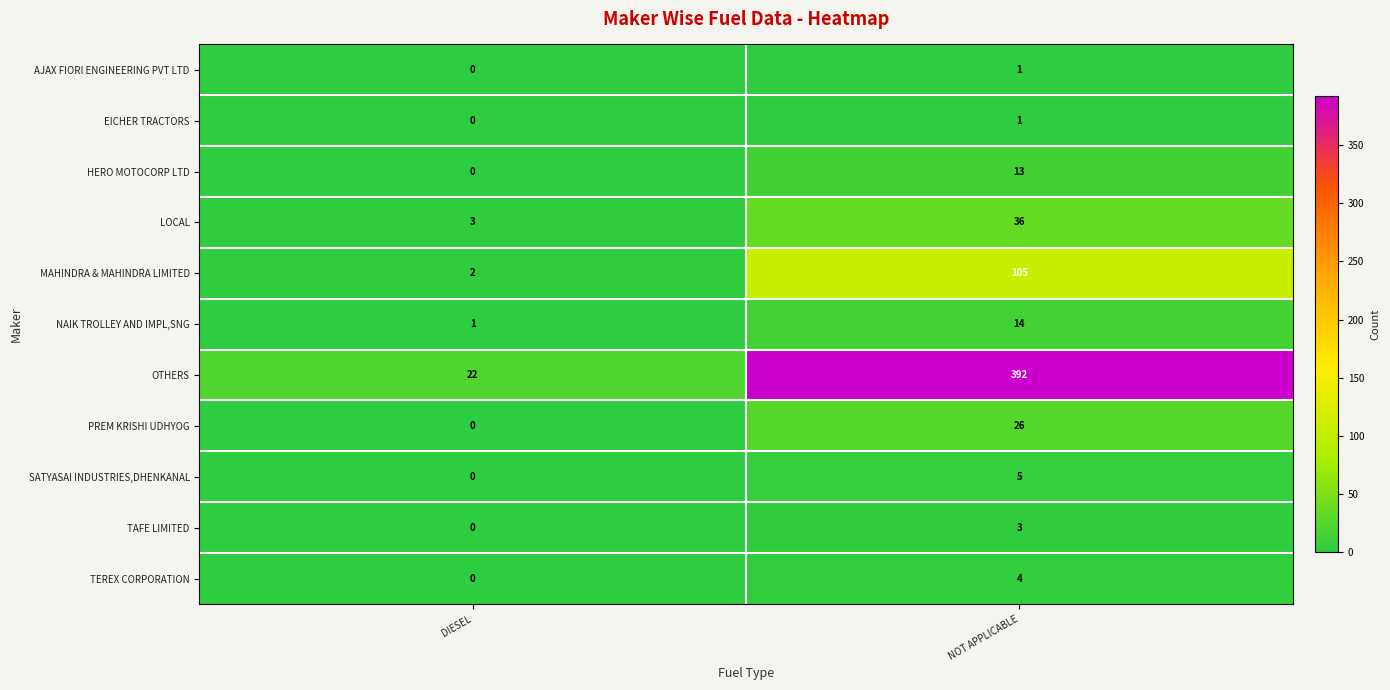

Which label corresponds to the smallest value in the chart?

DIESEL